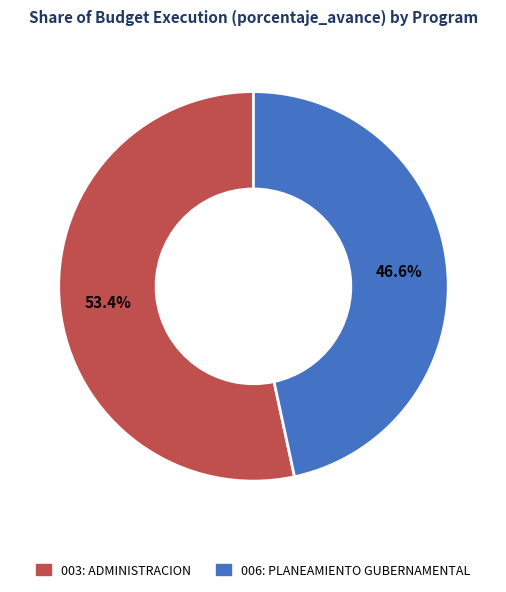

Approximately how many times larger is the value at 006: PLANEAMIENTO GUBERNAMENTAL compared to 003: ADMINISTRACION?

0.9